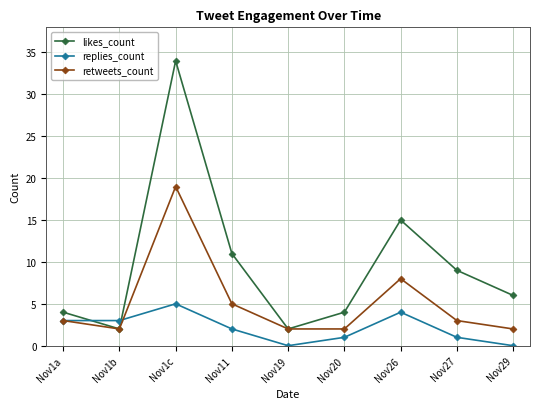

What is the approximate value of retweets_count at Nov27?

3